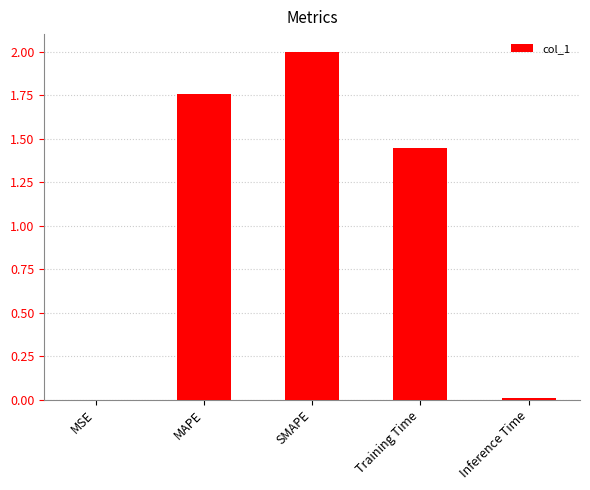

What is the greatest value displayed?

2.0